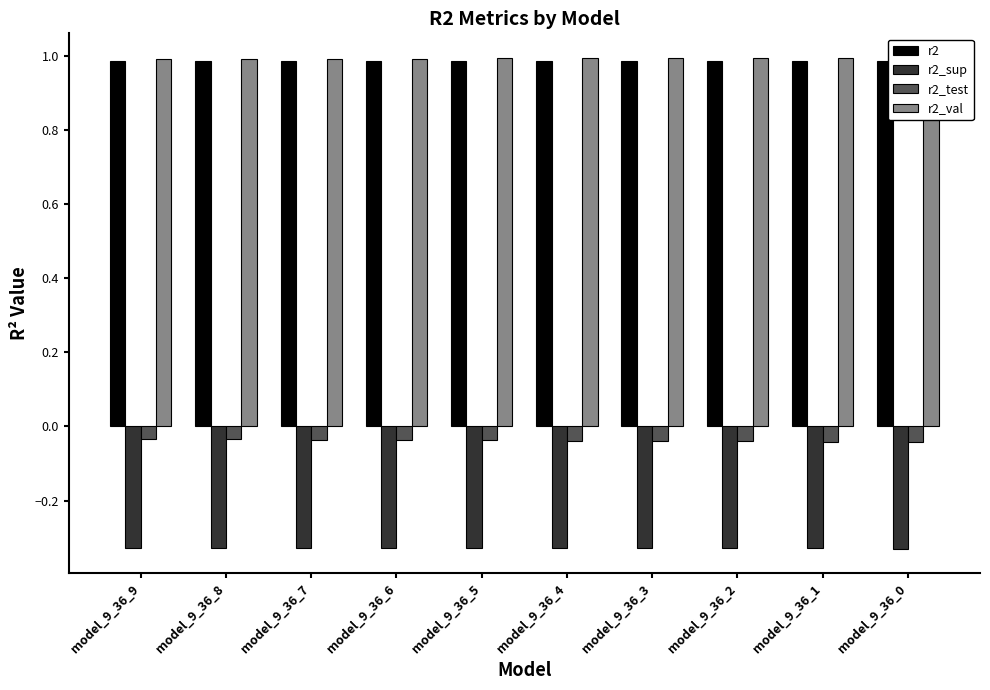

Between model_9_36_4 and model_9_36_0, which series saw the biggest shift?

r2_test